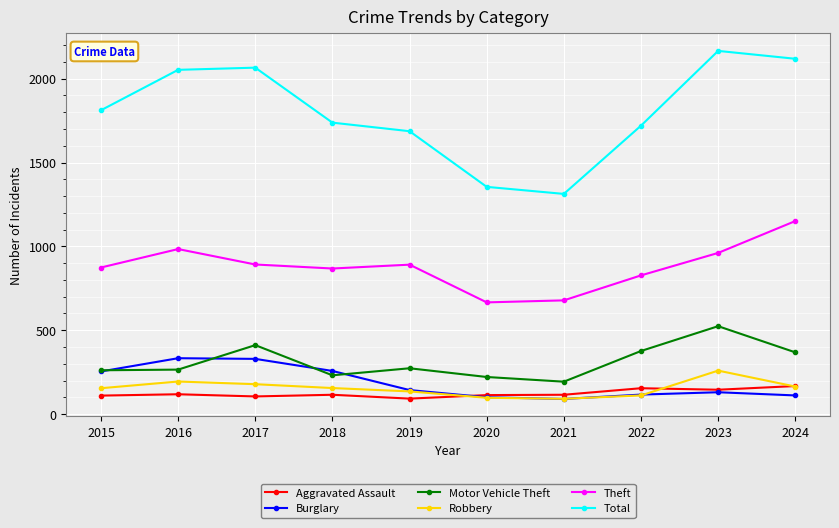

True or false: Motor Vehicle Theft and Theft intersect in this chart.

False